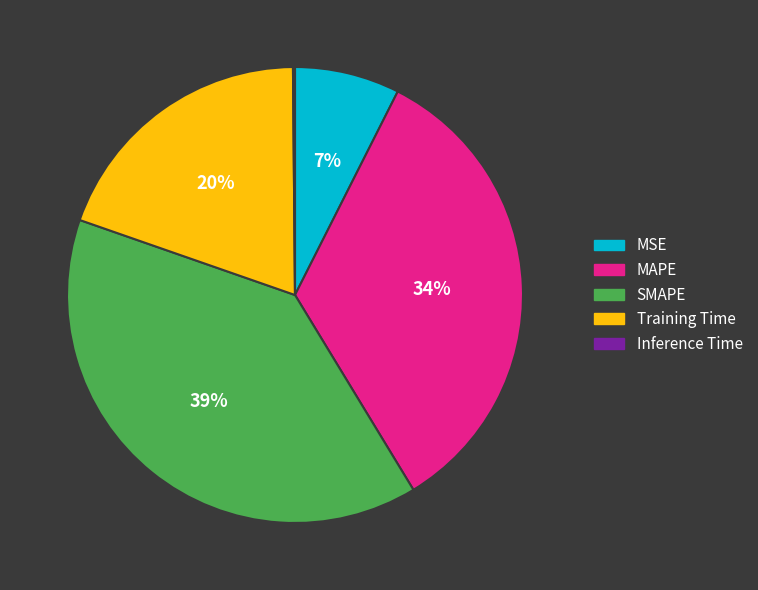

Does SMAPE account for over 50% of the chart?

No